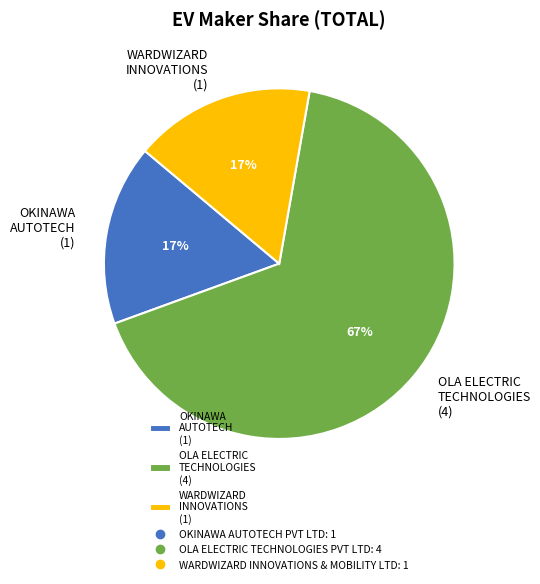

Do OLA ELECTRIC TECHNOLOGIES (4) and WARDWIZARD INNOVATIONS (1) together represent more than half of the pie?

Yes